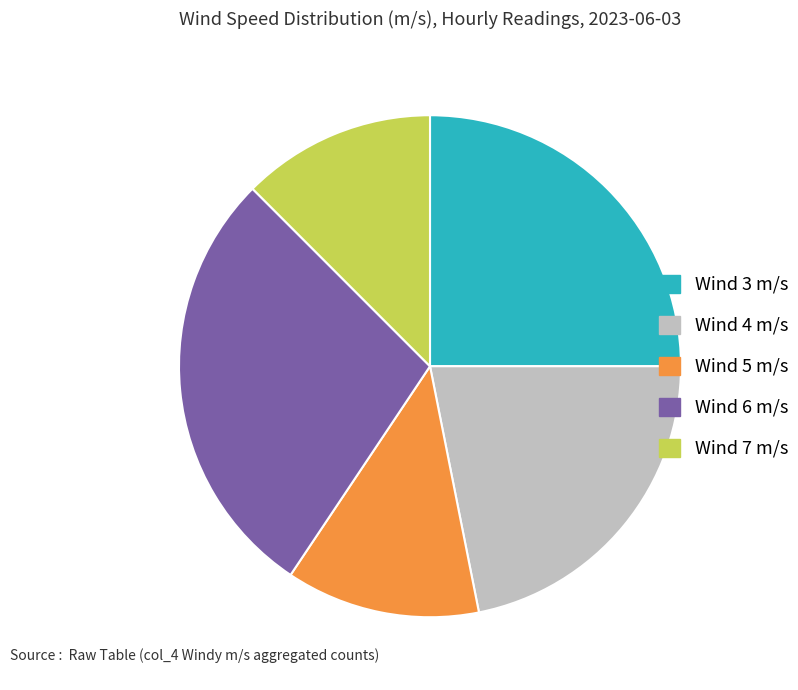

Is it true that Wind 7 m/s is 12% of the pie?

True